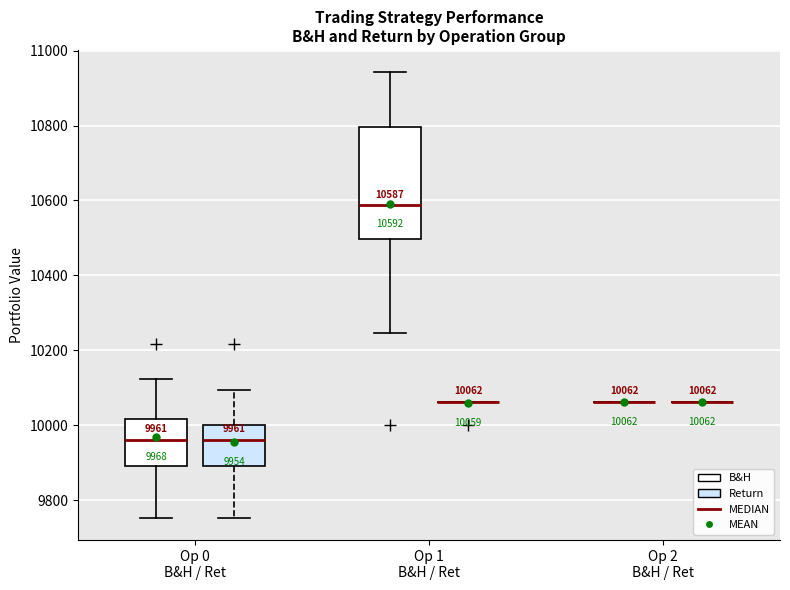

Comparing the boxes themselves (not the whiskers), which one is the tallest?

Op 1 B&H / Ret (B&H)